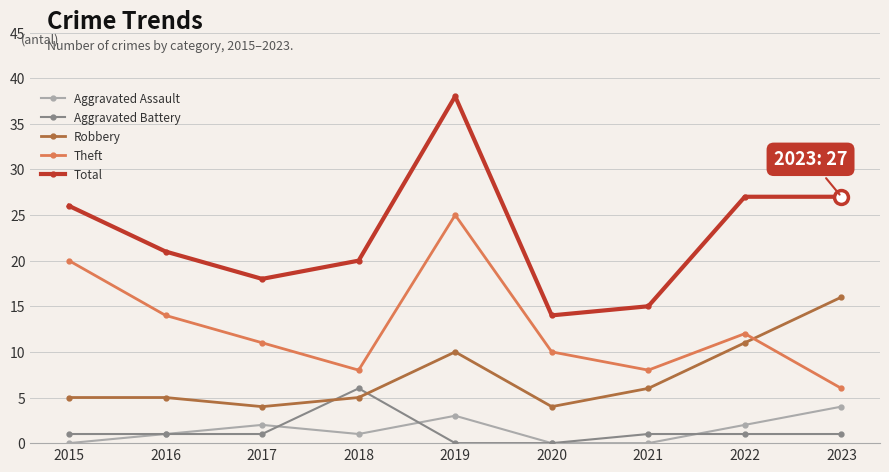

Reading left to right, transcribe all the data shown in this chart.

Aggravated Assault: 0	1	2	1	3	0	0	2	4
Aggravated Battery: 1	1	1	6	0	0	1	1	1
Robbery: 5	5	4	5	10	4	6	11	16
Theft: 20	14	11	8	25	10	8	12	6
Total: 26	21	18	20	38	14	15	27	27